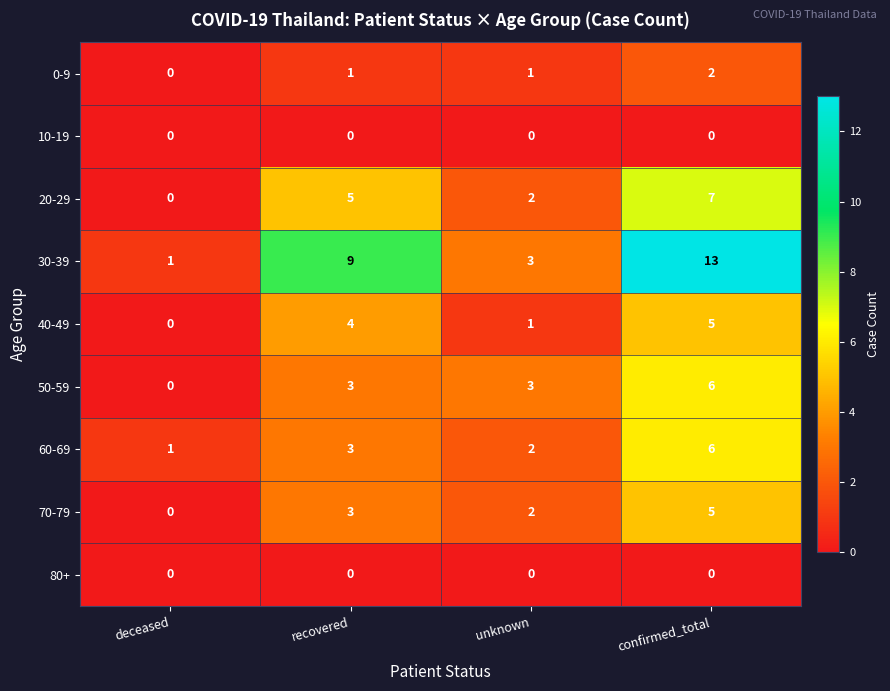

How many categories are shown in the chart?

4